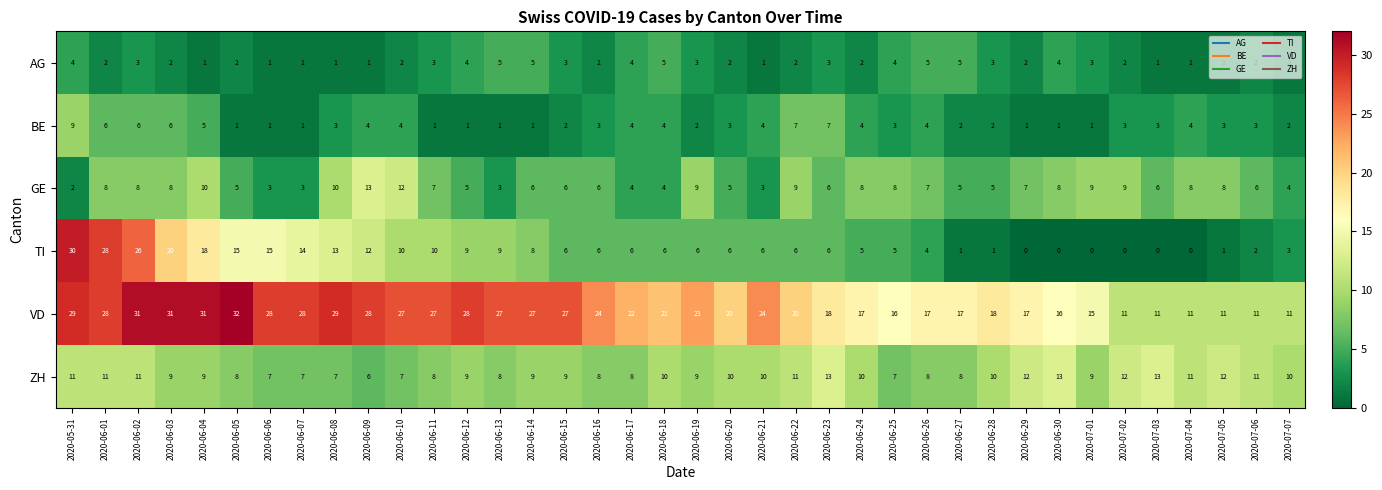

Between 2020-06-09 and 2020-06-26, which series saw the biggest shift?

VD